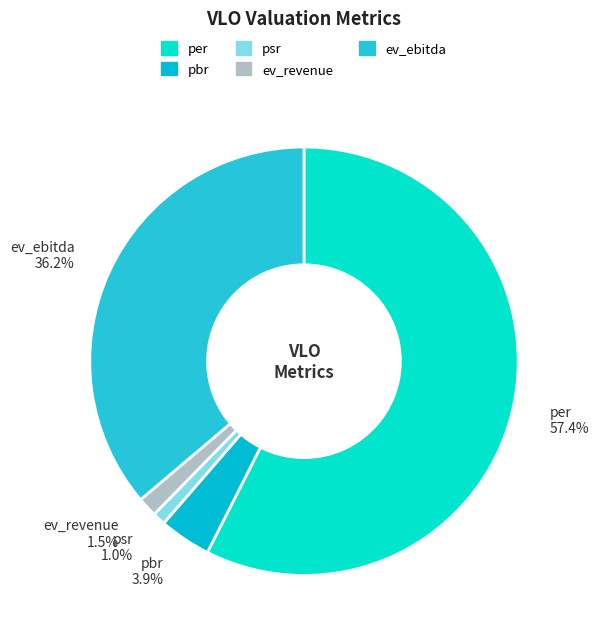

Does any single category account for the majority?

Yes